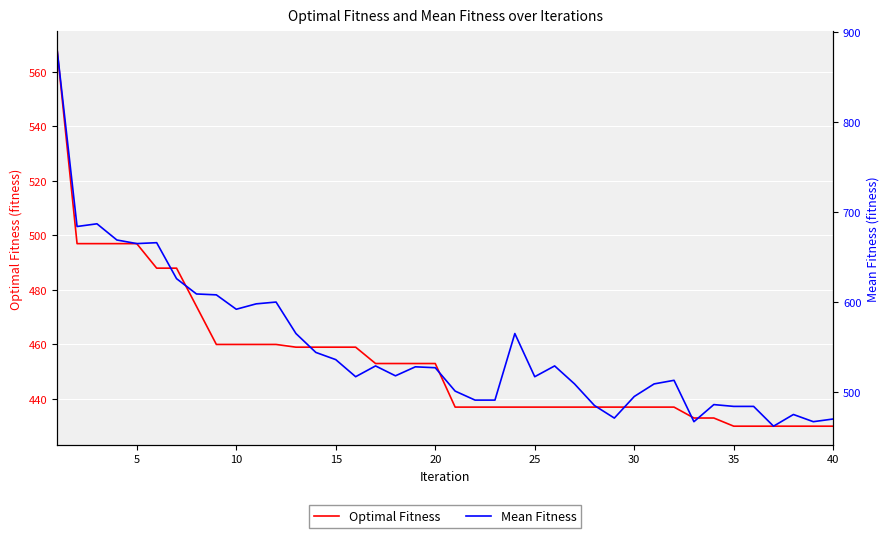

True or false: Mean Fitness and Optimal Fitness cross at least once.

False